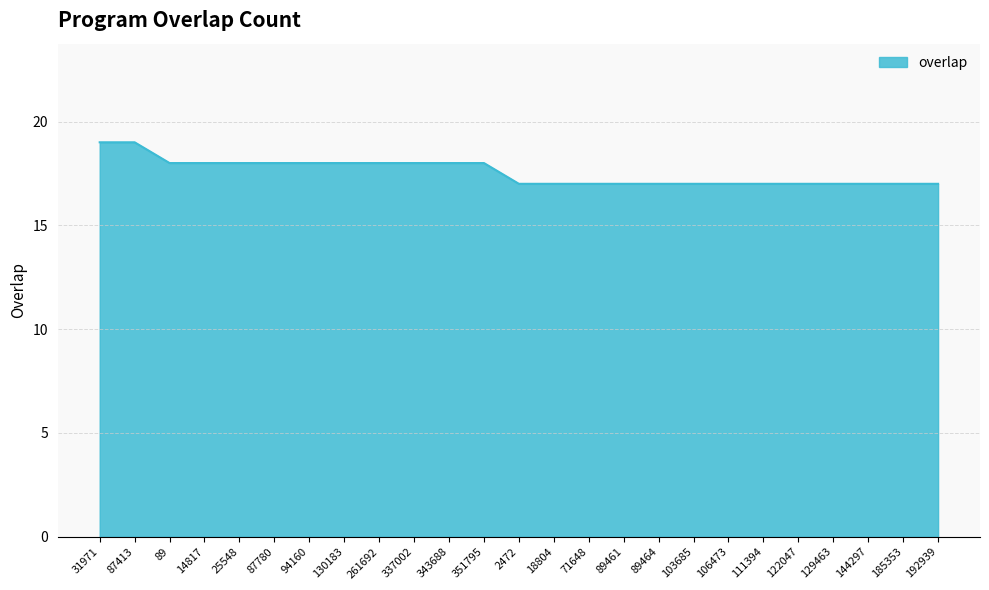

What is the ratio of the value at 103685 to the value at 343688?

0.9